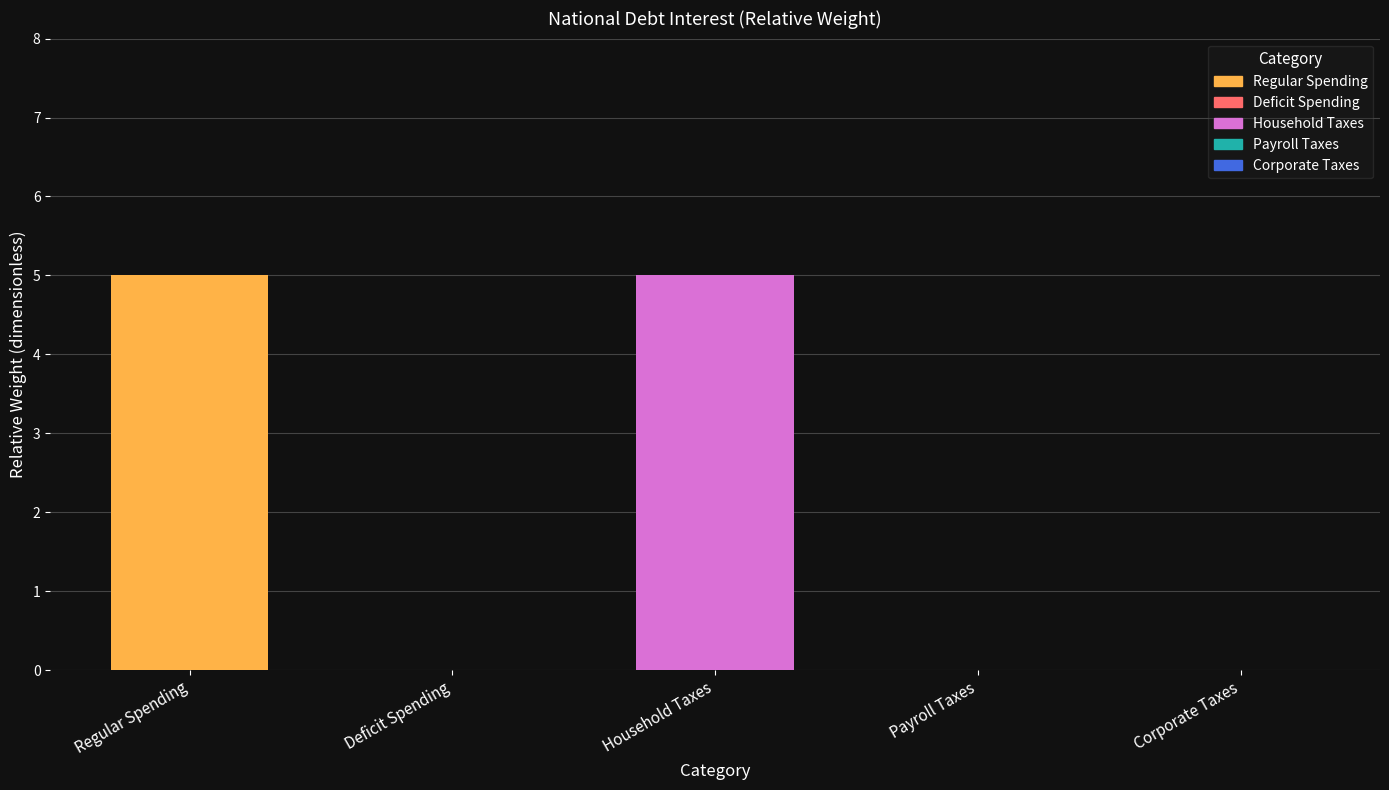

Is it true that the value at Corporate Taxes is 0?

True